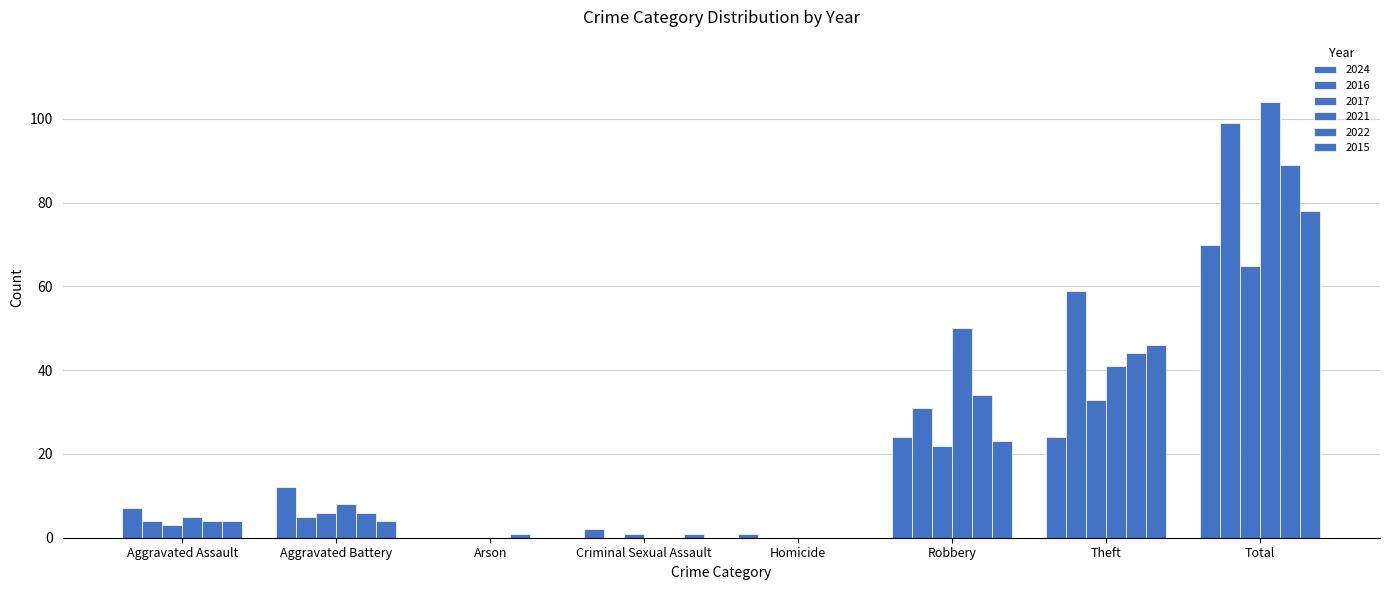

How many groups of bars are there?

8